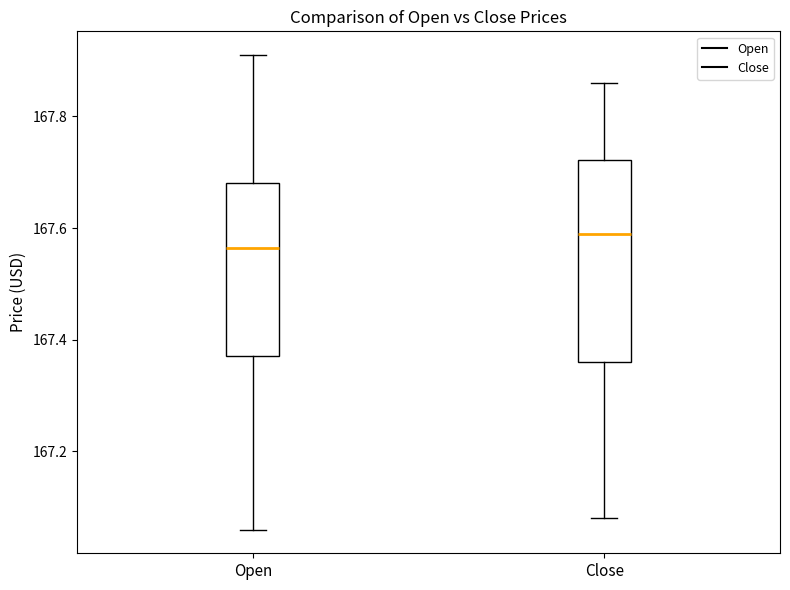

Reading left to right, transcribe this box plot: for each box, give where its median line is, the range the box spans, and where its two whiskers end, as read against the y-axis. The values are not printed on the chart, so give them approximately, as read against the axis.

Open: median 167.56, box 167.38 to 167.68, whiskers 167.06 to 167.92
Close: median 167.60, box 167.36 to 167.72, whiskers 167.08 to 167.86